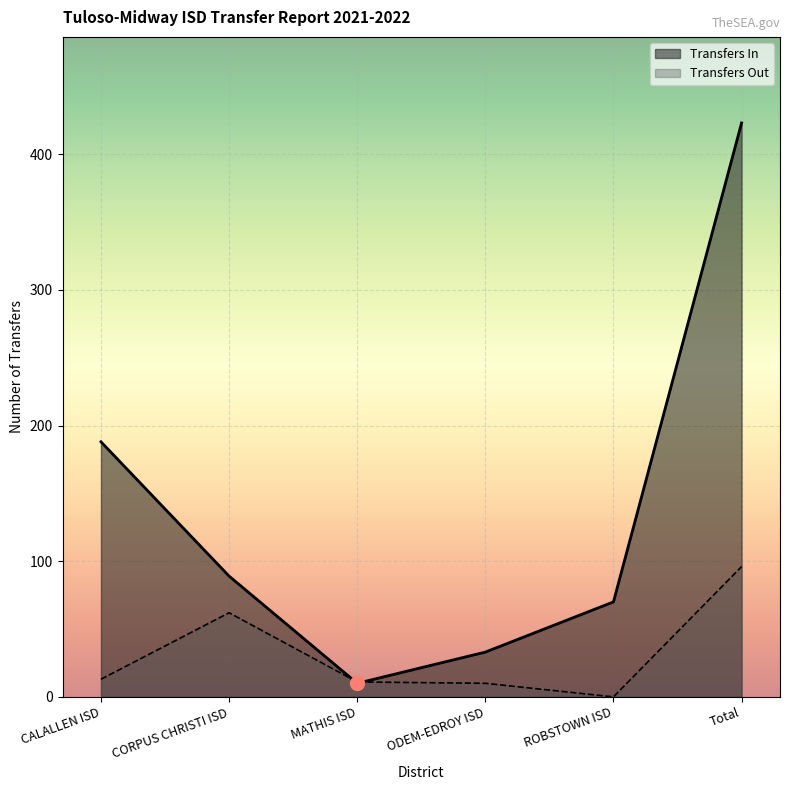

What is the difference between the Transfers Out values at Total and ROBSTOWN ISD?

96